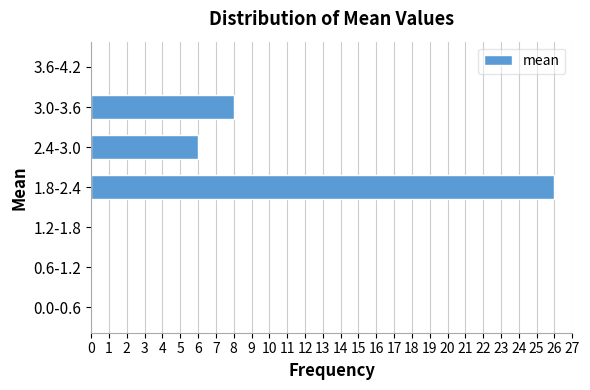

Reading bottom to top, list all the values displayed in this chart.

0.0-0.6=0	0.6-1.2=0	1.2-1.8=0	1.8-2.4=26	2.4-3.0=6	3.0-3.6=8	3.6-4.2=0